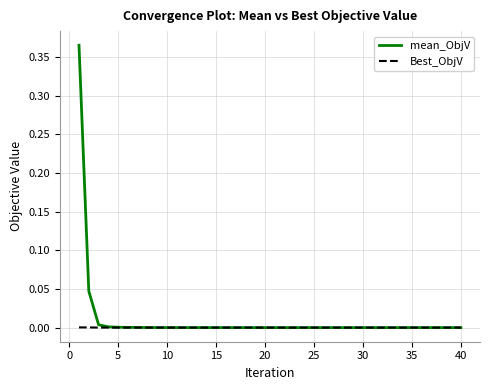

List the series in order of their peak value, lowest first.

Best_ObjV, mean_ObjV